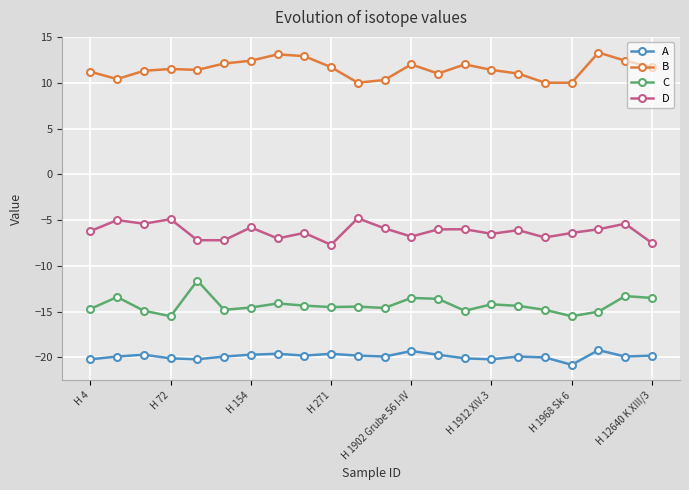

True or false: D has more than 1 interior local peaks.

True